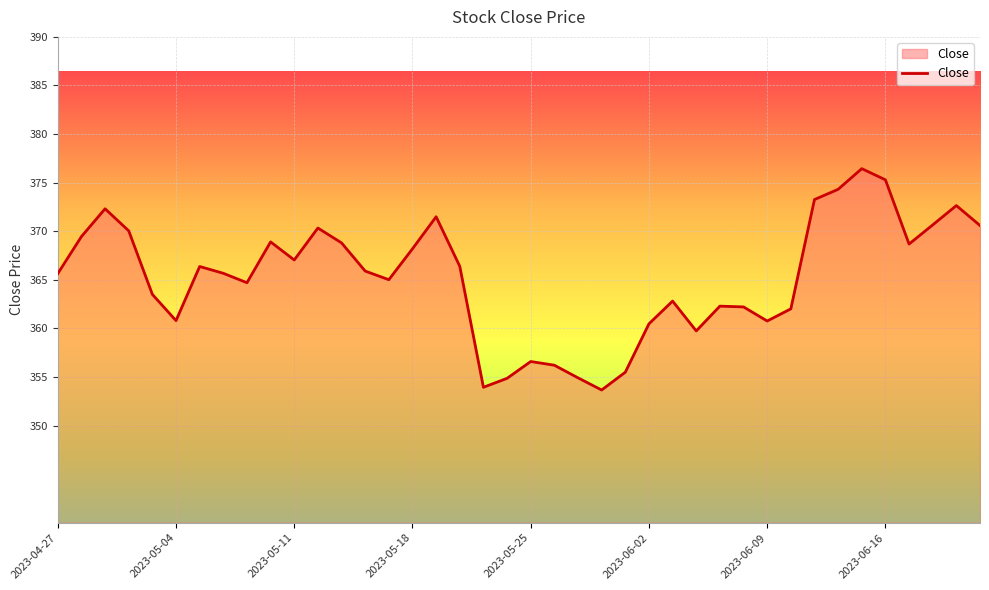

What is the smallest value displayed?

353.7